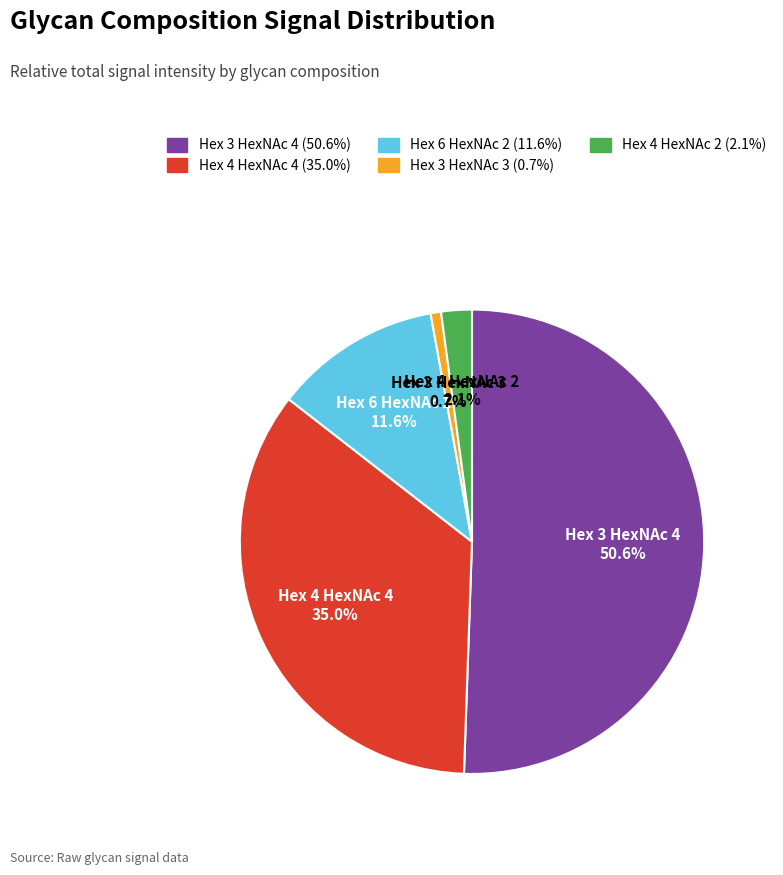

How many segments does this pie chart have?

5